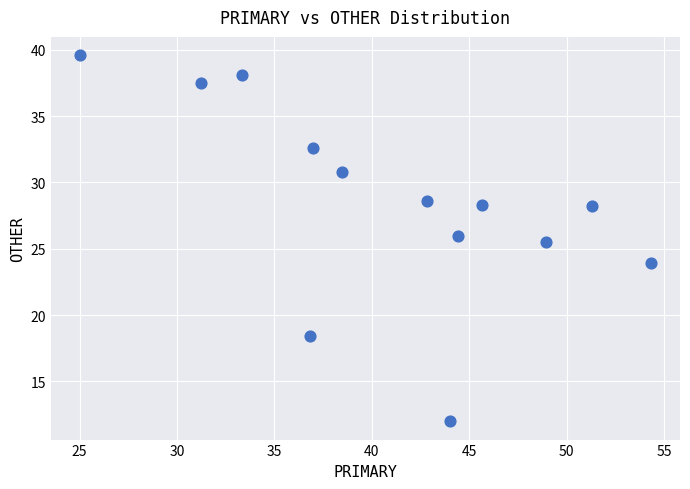

What is the range of X values (max minus min)?

29.3